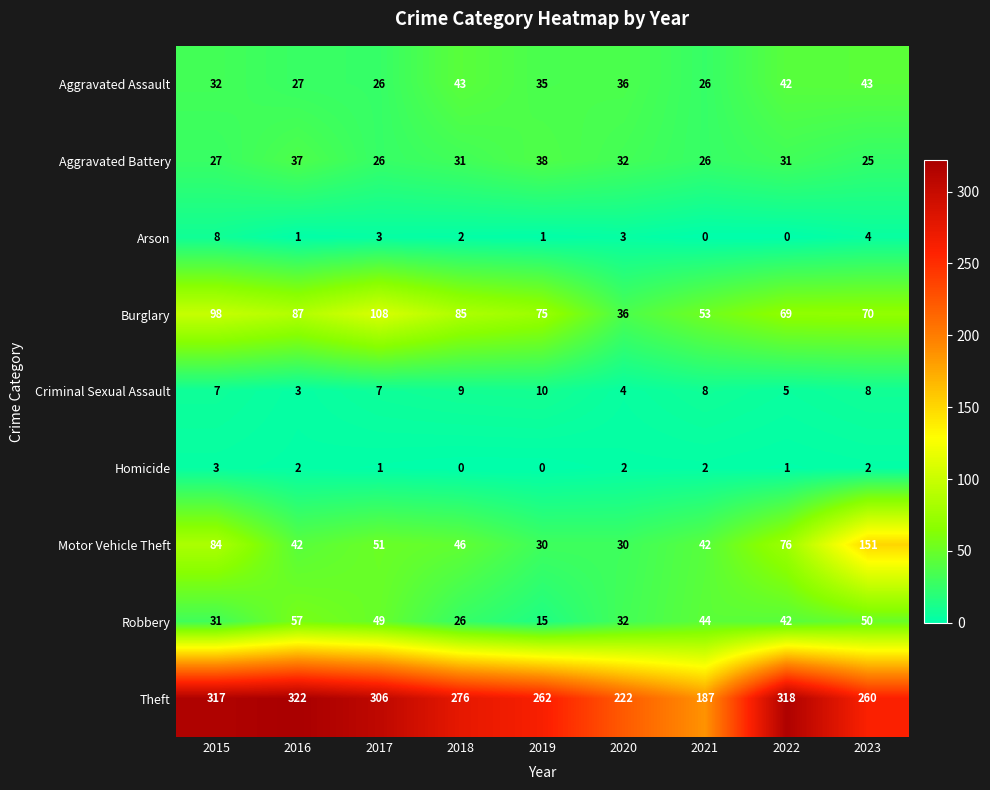

List the series in order of their peak value, highest first.

Theft, Motor Vehicle Theft, Burglary, Robbery, Aggravated Assault, Aggravated Battery, Criminal Sexual Assault, Arson, Homicide